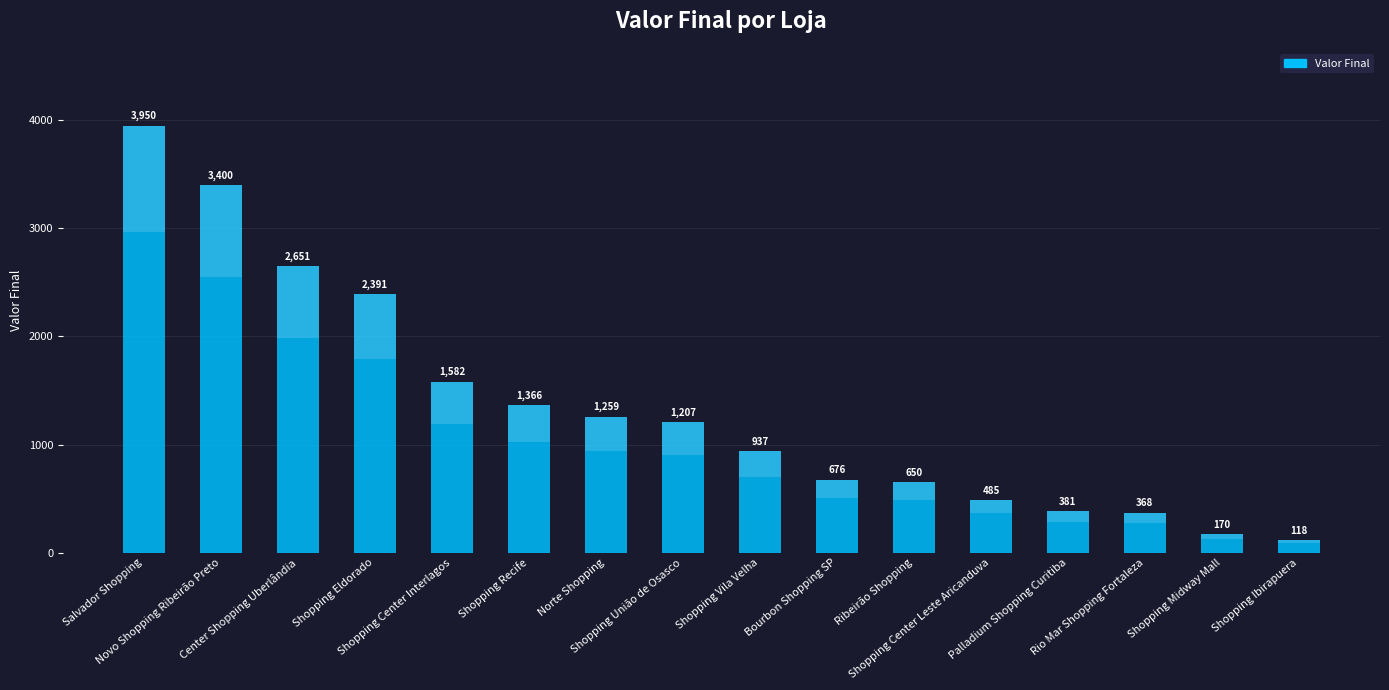

List the labels in order of value, largest first.

Salvador Shopping, Novo Shopping Ribeirão Preto, Center Shopping Uberlândia, Shopping Eldorado, Shopping Center Interlagos, Shopping Recife, Norte Shopping, Shopping União de Osasco, Shopping Vila Velha, Bourbon Shopping SP, Ribeirão Shopping, Shopping Center Leste Aricanduva, Palladium Shopping Curitiba, Rio Mar Shopping Fortaleza, Shopping Midway Mall, Shopping Ibirapuera